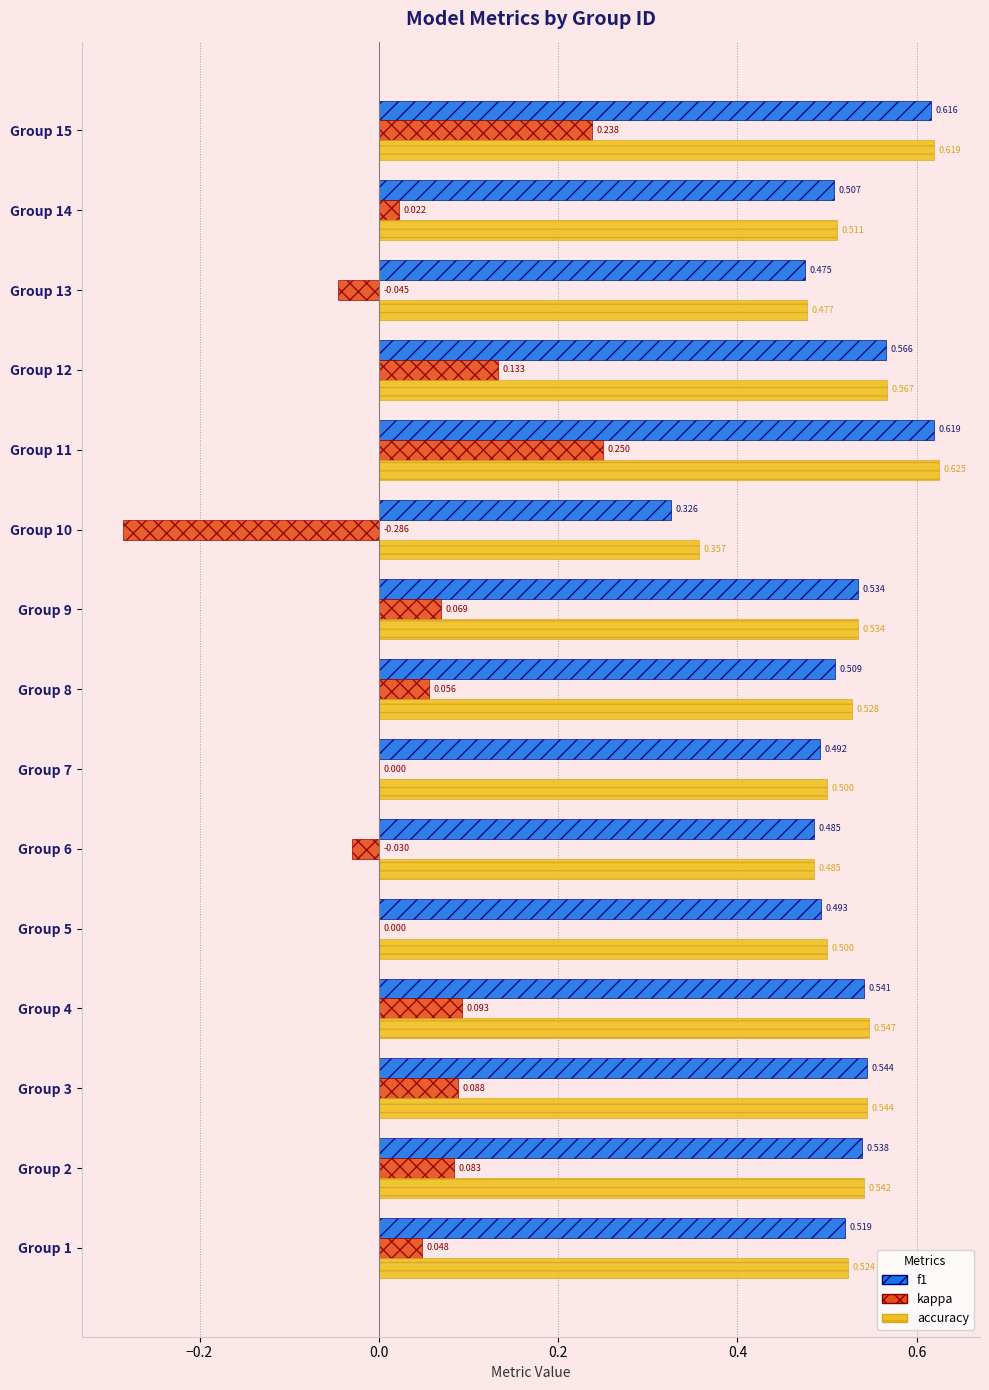

Between Group 4 and Group 15, which series saw the biggest shift?

kappa